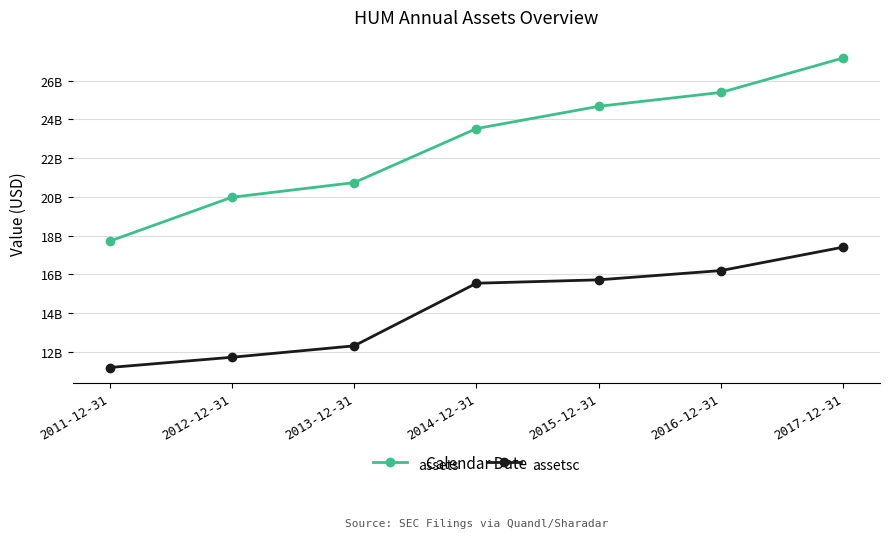

At how many categories does at least one series exceed 21843334088?

4